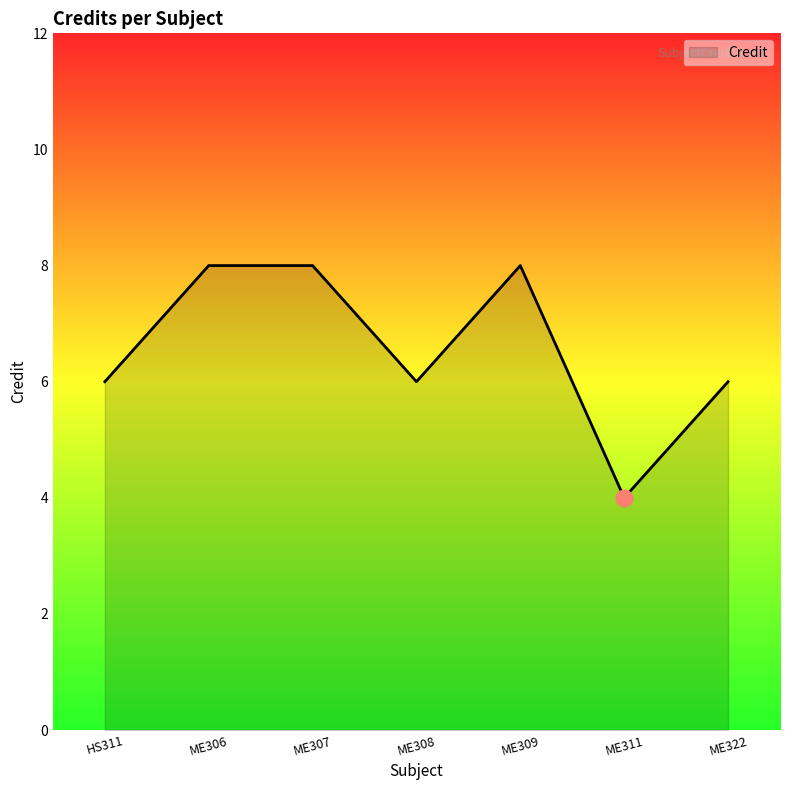

What is the average value?

7